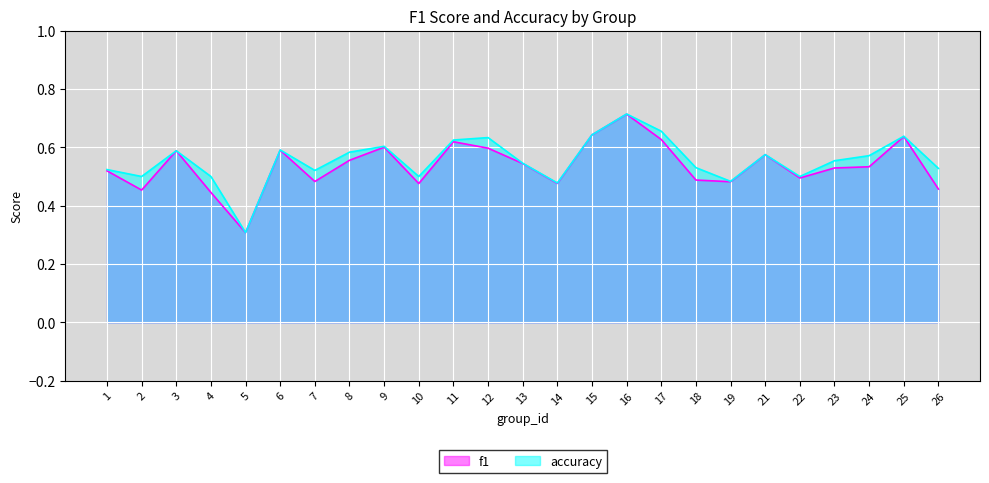

The accuracy series shows 0.6 at 24. True or false?

True